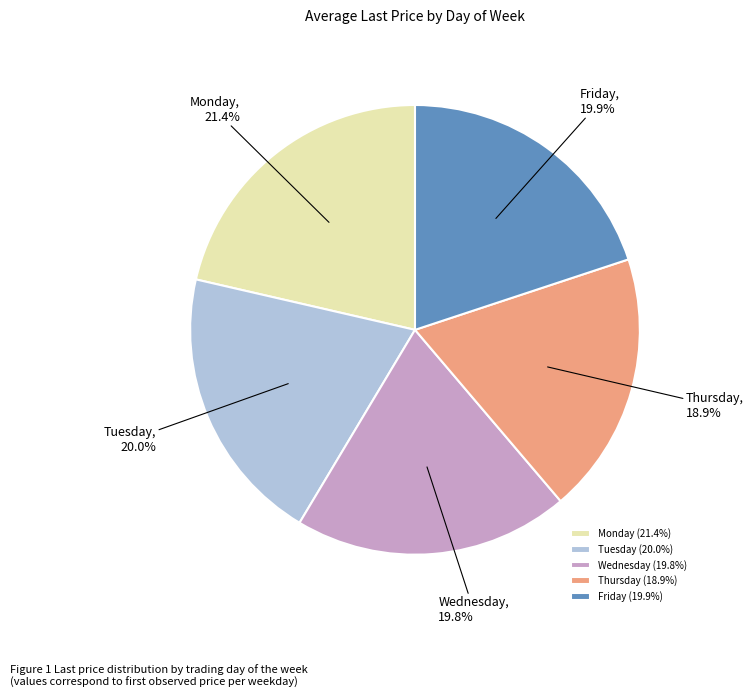

To the nearest percent, what is the average slice percentage?

20%